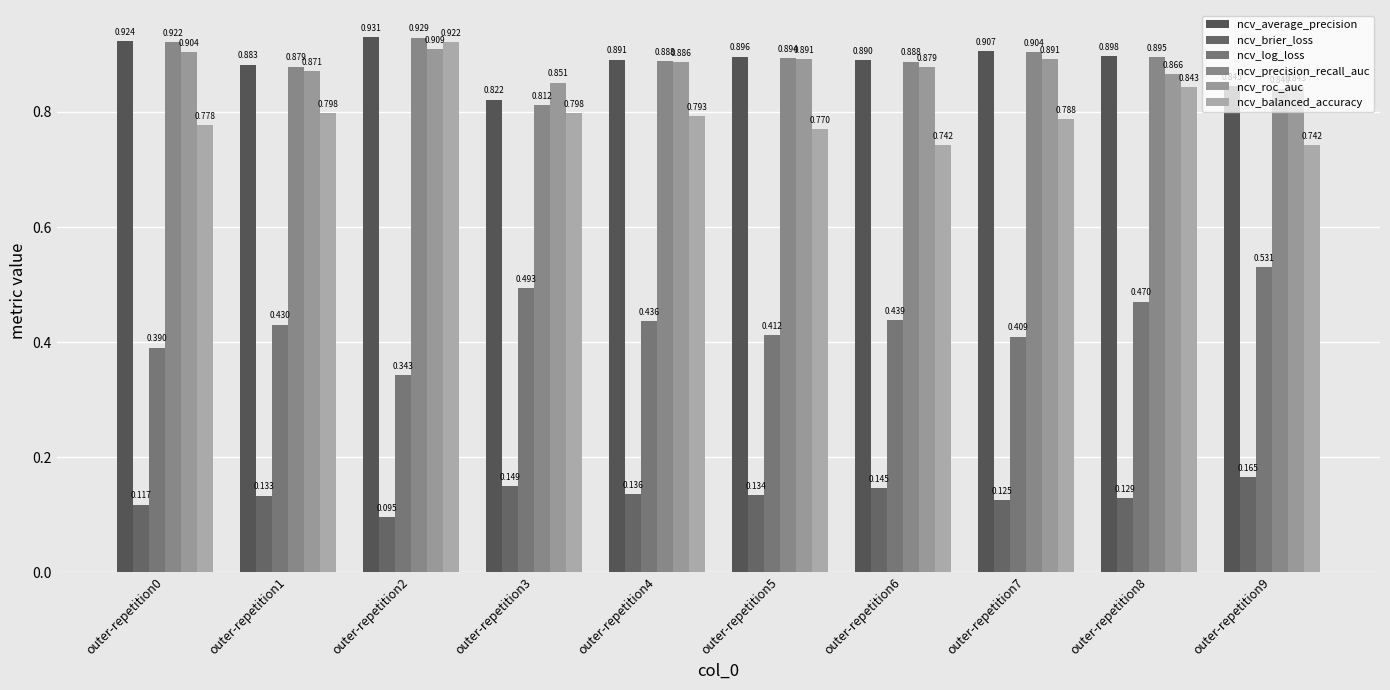

Reading left to right, transcribe all the data shown in this chart.

ncv_average_precision: outer-repetition0=0.9	outer-repetition1=0.9	outer-repetition2=0.9	outer-repetition3=0.8	outer-repetition4=0.9	outer-repetition5=0.9	outer-repetition6=0.9	outer-repetition7=0.9	outer-repetition8=0.9	outer-repetition9=0.8
ncv_brier_loss: outer-repetition0=0.1	outer-repetition1=0.1	outer-repetition2=0.1	outer-repetition3=0.1	outer-repetition4=0.1	outer-repetition5=0.1	outer-repetition6=0.1	outer-repetition7=0.1	outer-repetition8=0.1	outer-repetition9=0.2
ncv_log_loss: outer-repetition0=0.4	outer-repetition1=0.4	outer-repetition2=0.3	outer-repetition3=0.5	outer-repetition4=0.4	outer-repetition5=0.4	outer-repetition6=0.4	outer-repetition7=0.4	outer-repetition8=0.5	outer-repetition9=0.5
ncv_precision_recall_auc: outer-repetition0=0.9	outer-repetition1=0.9	outer-repetition2=0.9	outer-repetition3=0.8	outer-repetition4=0.9	outer-repetition5=0.9	outer-repetition6=0.9	outer-repetition7=0.9	outer-repetition8=0.9	outer-repetition9=0.8
ncv_roc_auc: outer-repetition0=0.9	outer-repetition1=0.9	outer-repetition2=0.9	outer-repetition3=0.9	outer-repetition4=0.9	outer-repetition5=0.9	outer-repetition6=0.9	outer-repetition7=0.9	outer-repetition8=0.9	outer-repetition9=0.8
ncv_balanced_accuracy: outer-repetition0=0.8	outer-repetition1=0.8	outer-repetition2=0.9	outer-repetition3=0.8	outer-repetition4=0.8	outer-repetition5=0.8	outer-repetition6=0.7	outer-repetition7=0.8	outer-repetition8=0.8	outer-repetition9=0.7